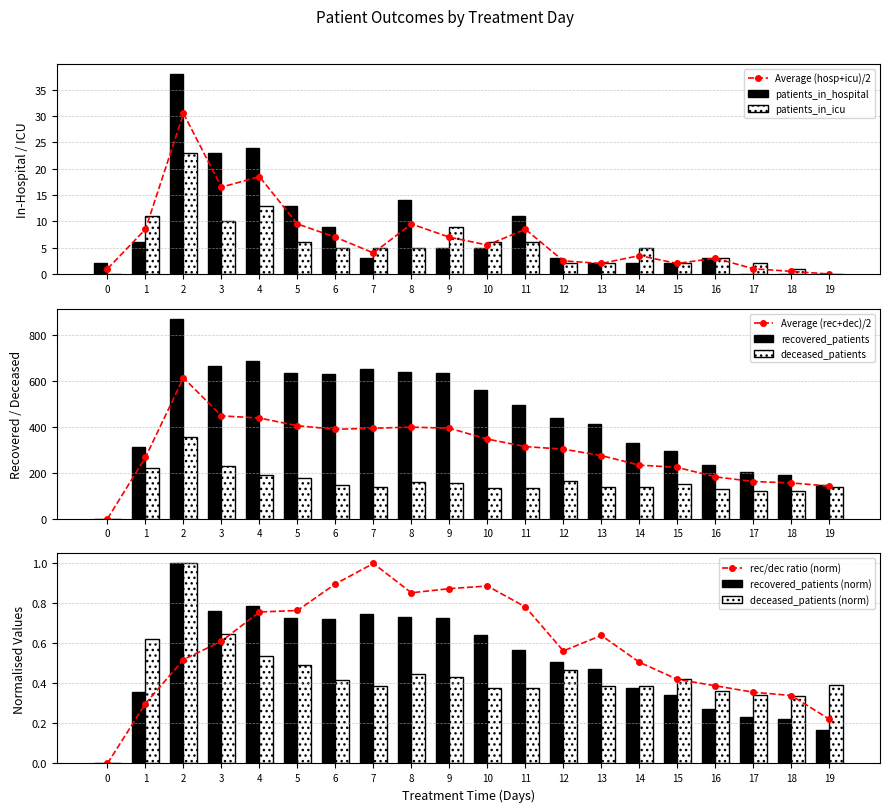

Read the deceased_patients value at 13.

137